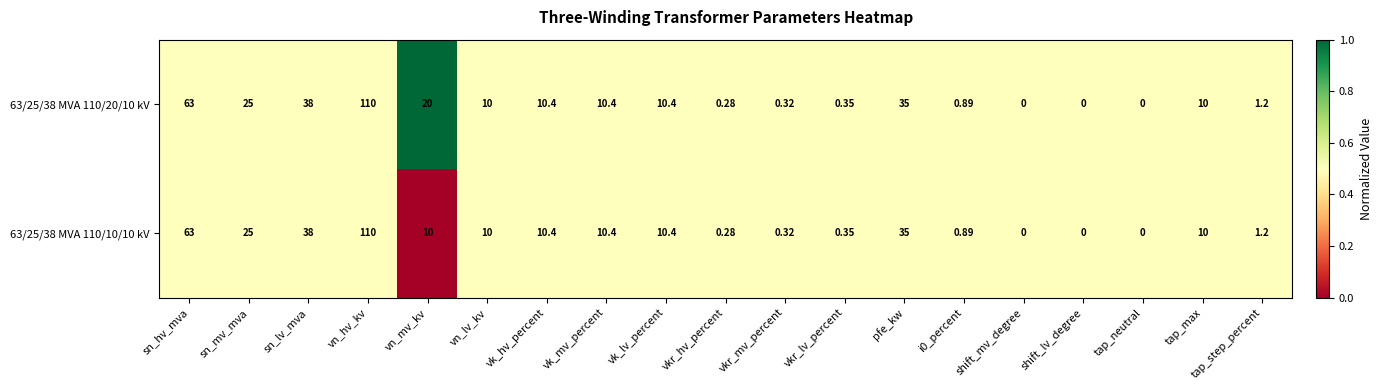

Is the value of 63/25/38 MVA 110/20/10 kV at vn_hv_kv greater than the value of 63/25/38 MVA 110/10/10 kV at vn_lv_kv?

Yes